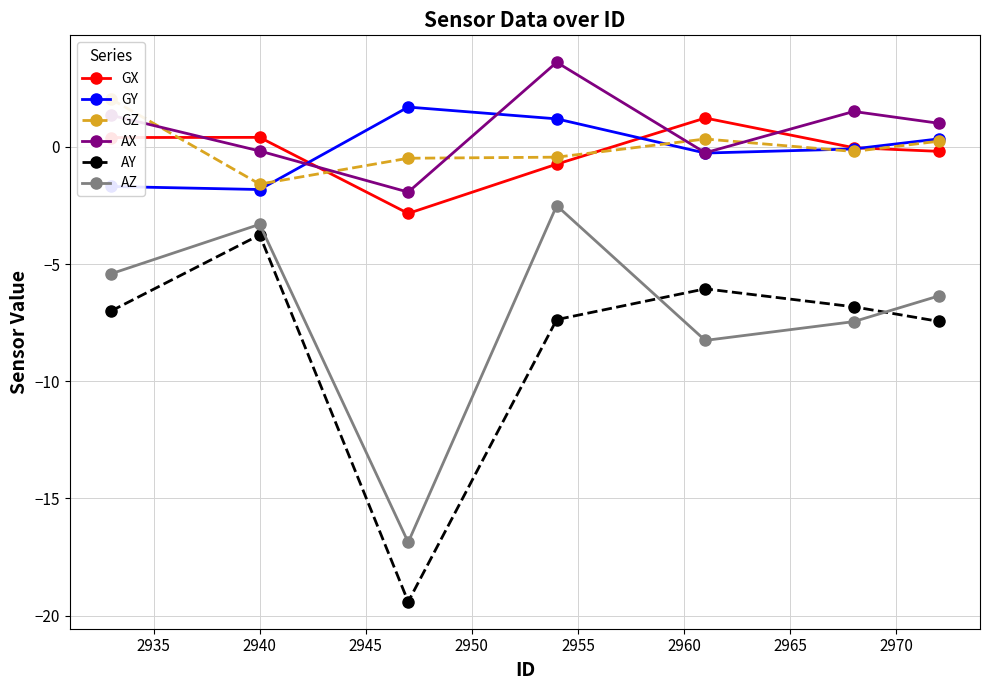

True or false: GY and AZ intersect in this chart.

False